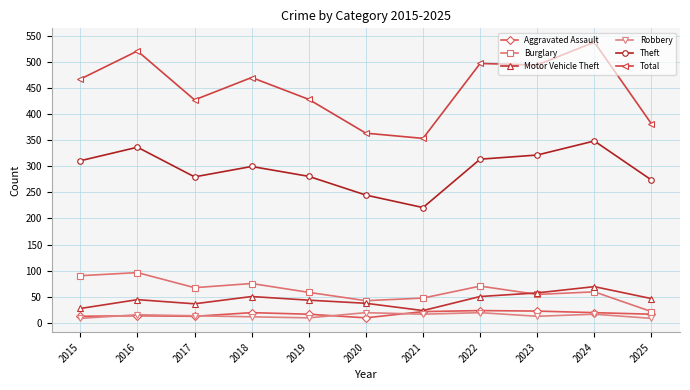

True or false: Burglary and Robbery intersect in this chart.

False